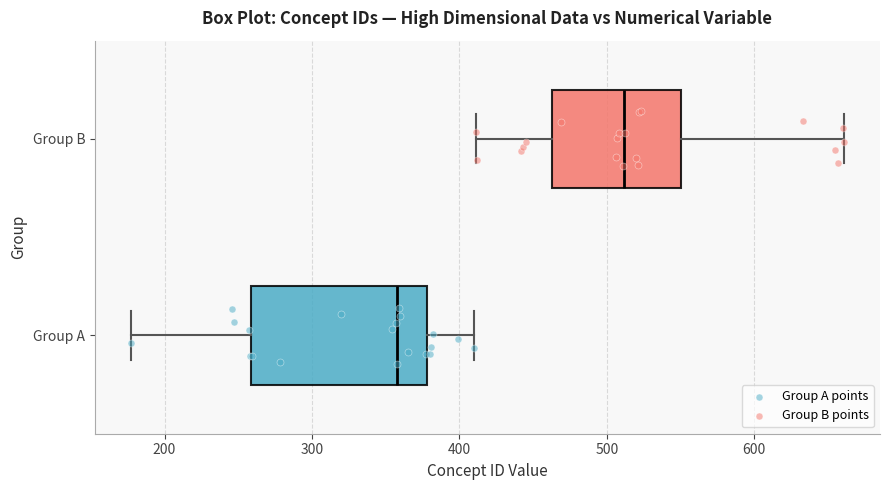

Reading bottom to top, transcribe this box plot: for each box, give where its median line is, the range the box spans, and where its two whiskers end, as read against the x-axis. The values are not printed on the chart, so give them approximately, as read against the axis.

Group A: median 360, box 260 to 380, whiskers 180 to 410
Group B: median 510, box 460 to 550, whiskers 410 to 660